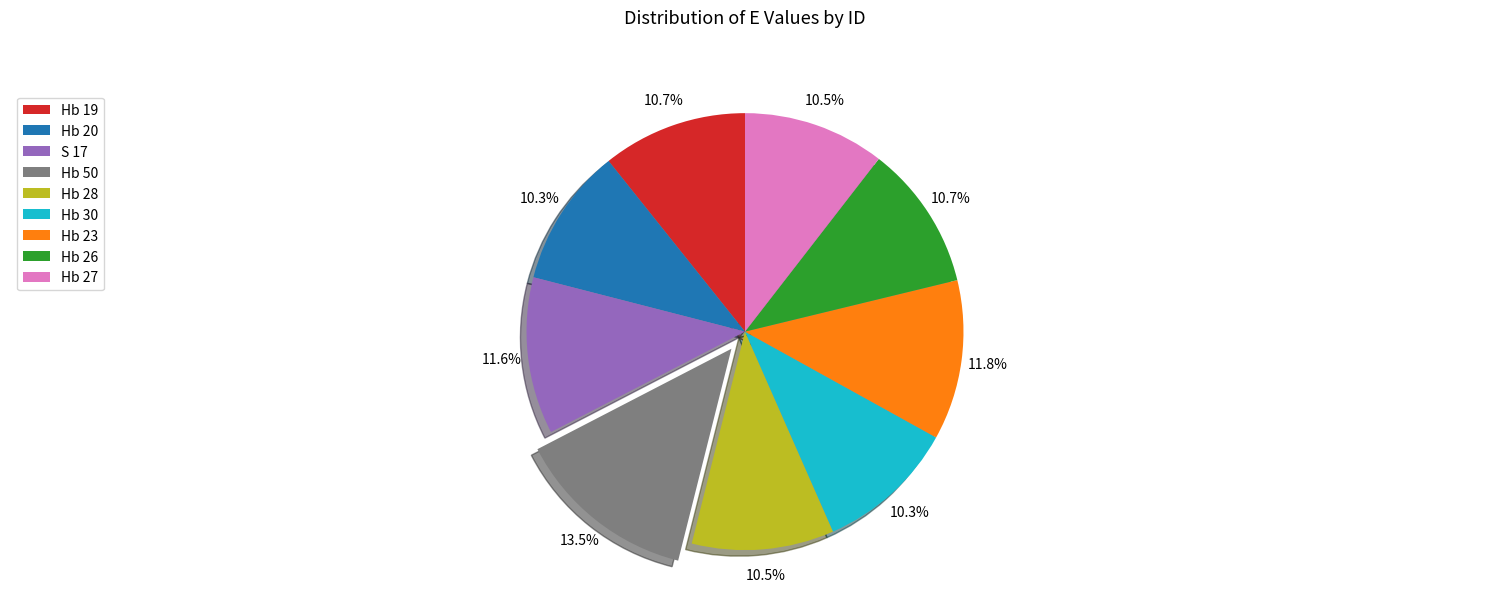

What percentage is the S 17 slice, to the nearest percent?

12%